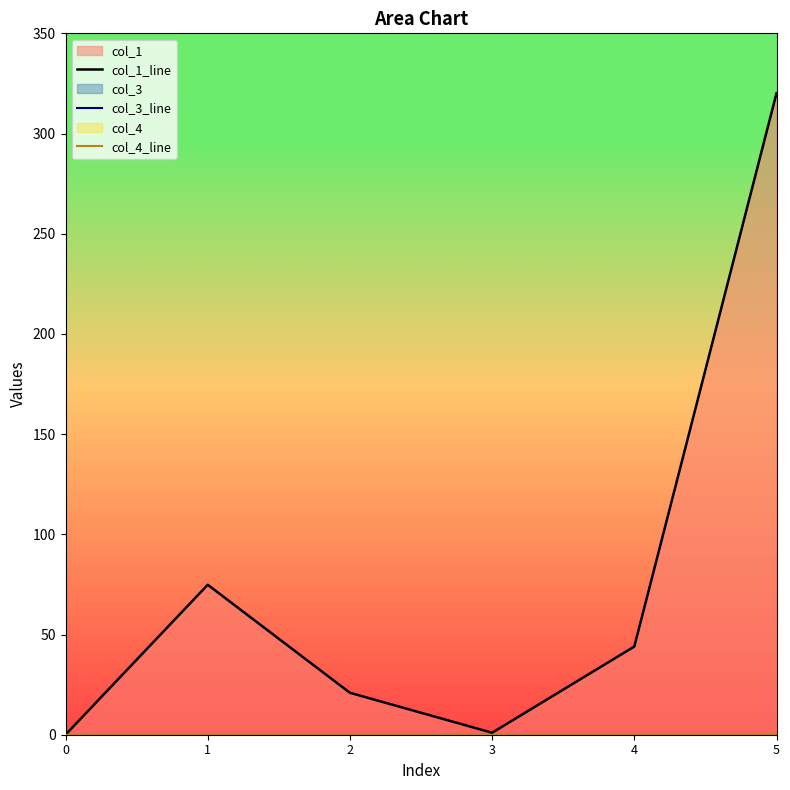

List the series in order of their peak value, highest first.

col_1_line, col_3_line, col_4_line